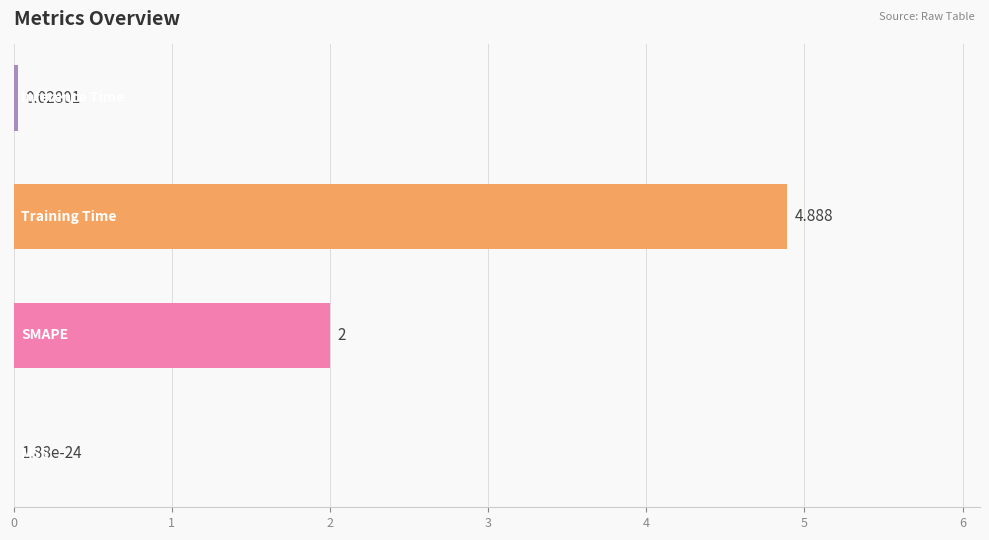

At which category does the chart reach its minimum across all series?

MSE